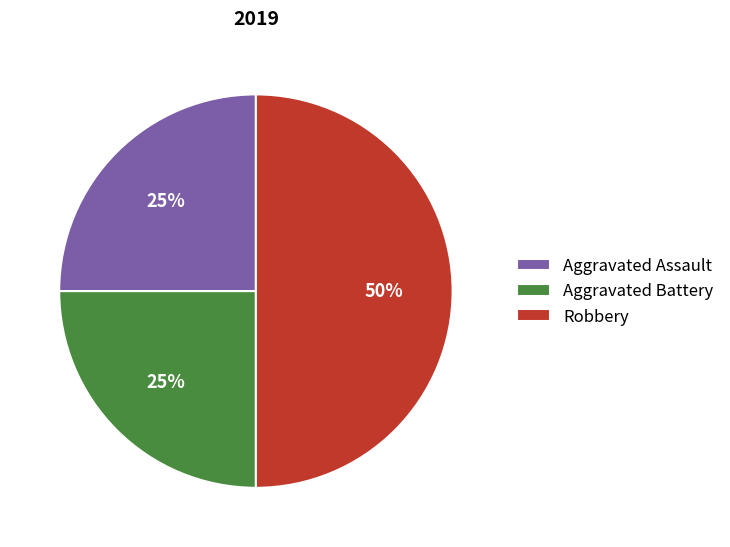

Approximately how many times larger is the value at Aggravated Assault compared to Robbery?

0.5